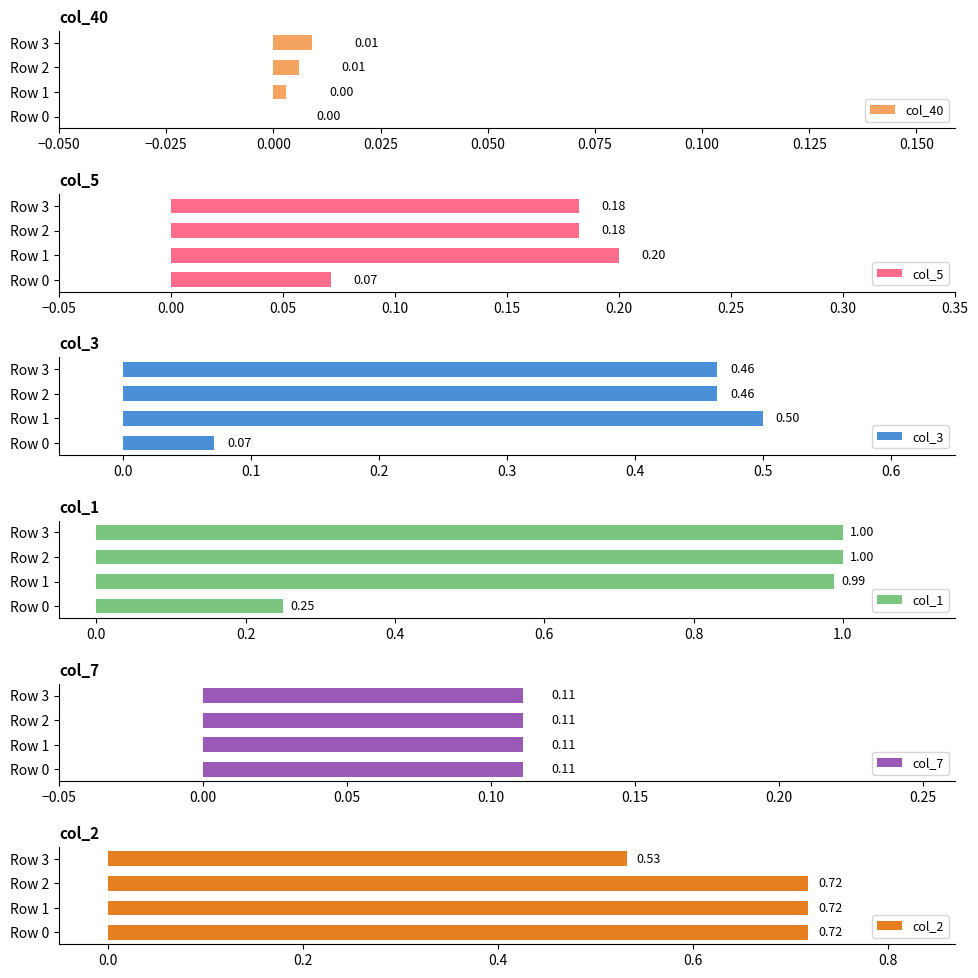

How many bars are there in each group?

6